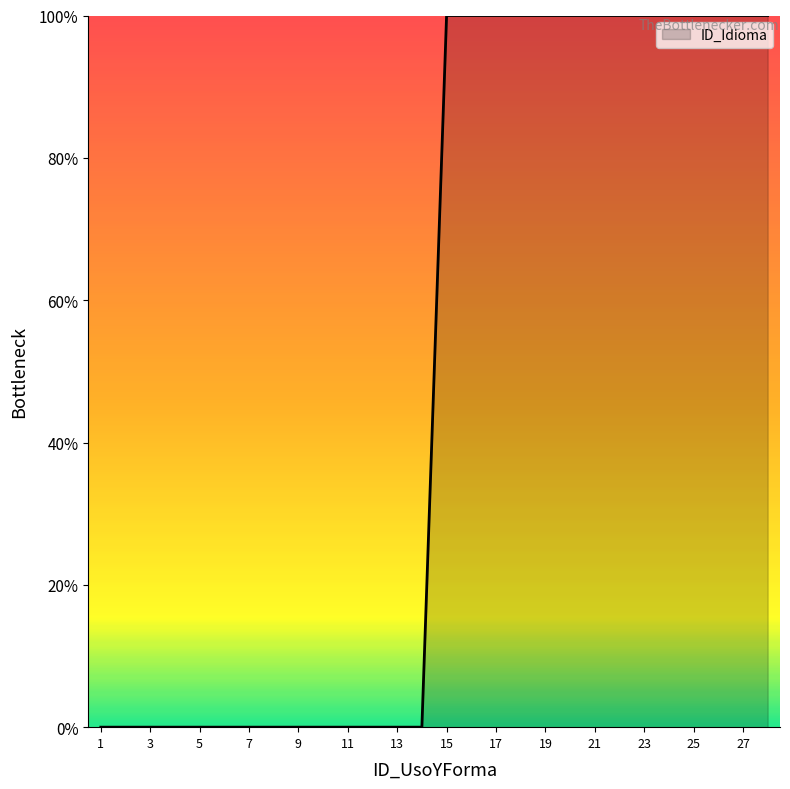

Does the chart have visible grid lines?

No